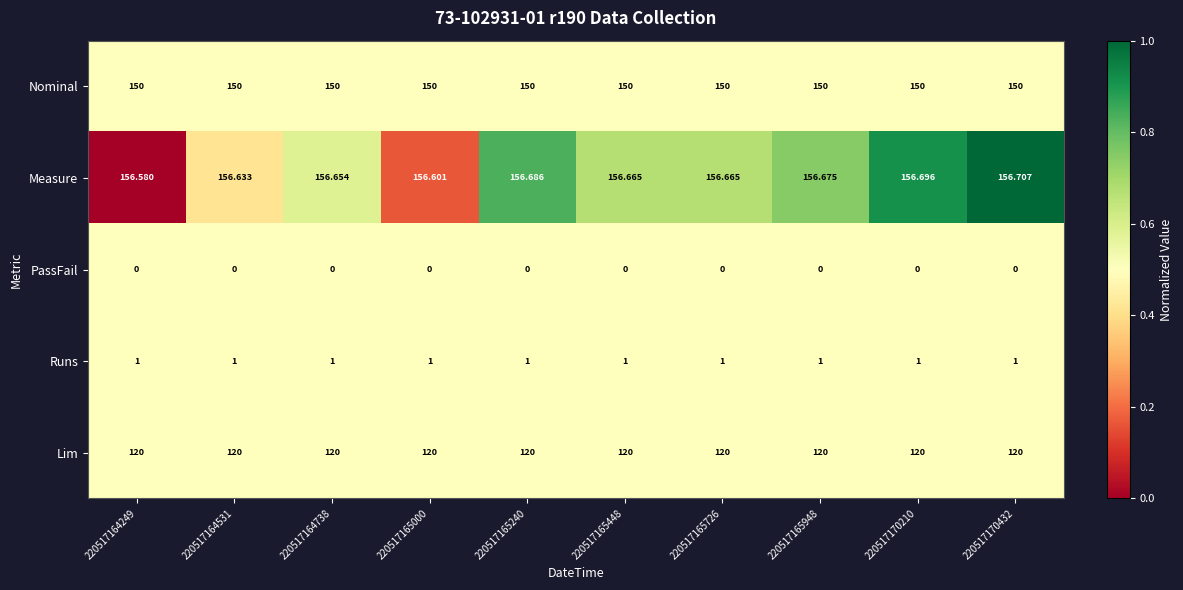

At 220517165240, list the series in order from smallest to largest.

PassFail, Runs, Lim, Nominal, Measure